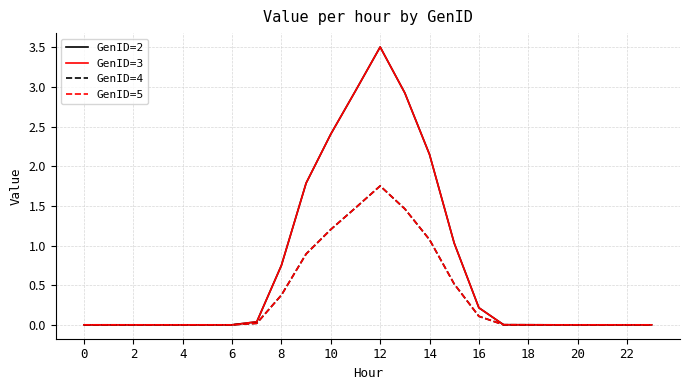

Does the chart display data point markers on the line(s)?

No